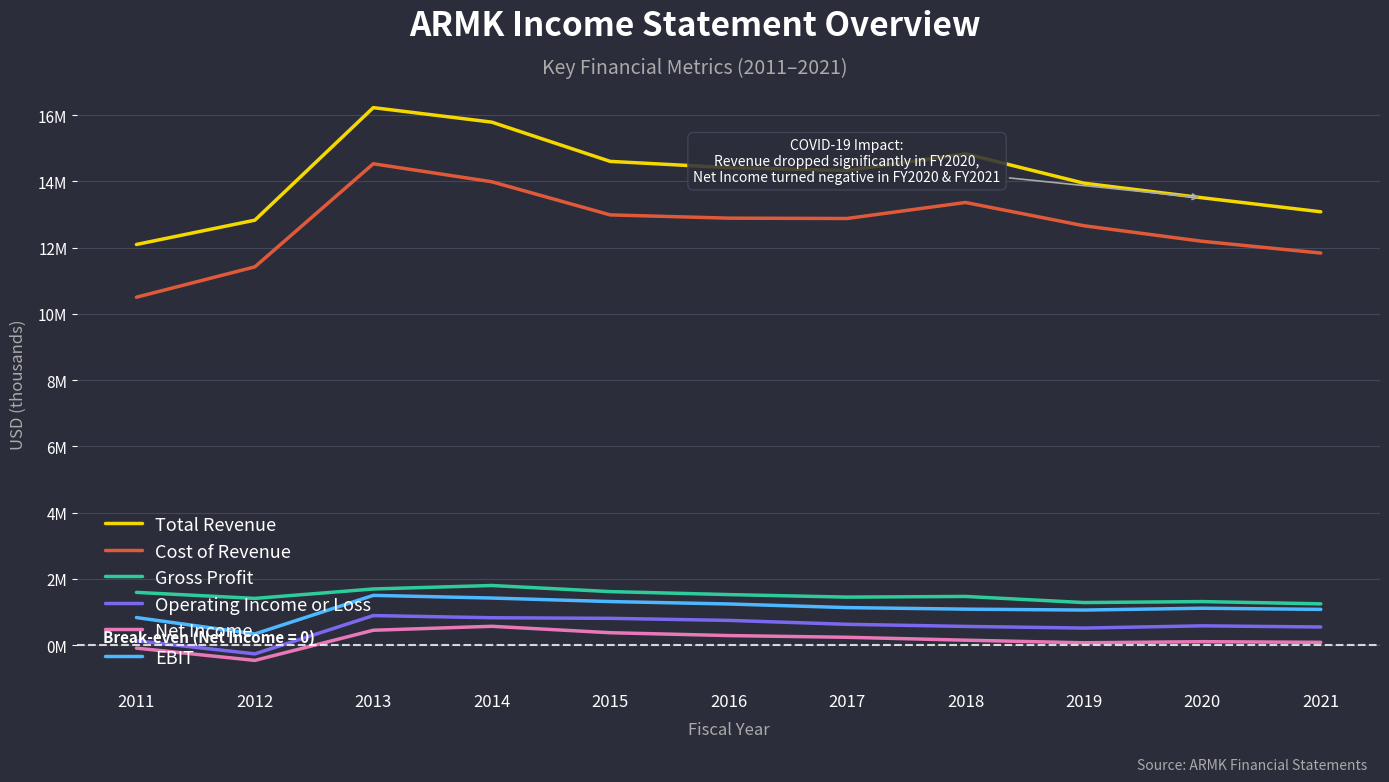

Is it true that Total Revenue equals 14604400 at 2015?

True